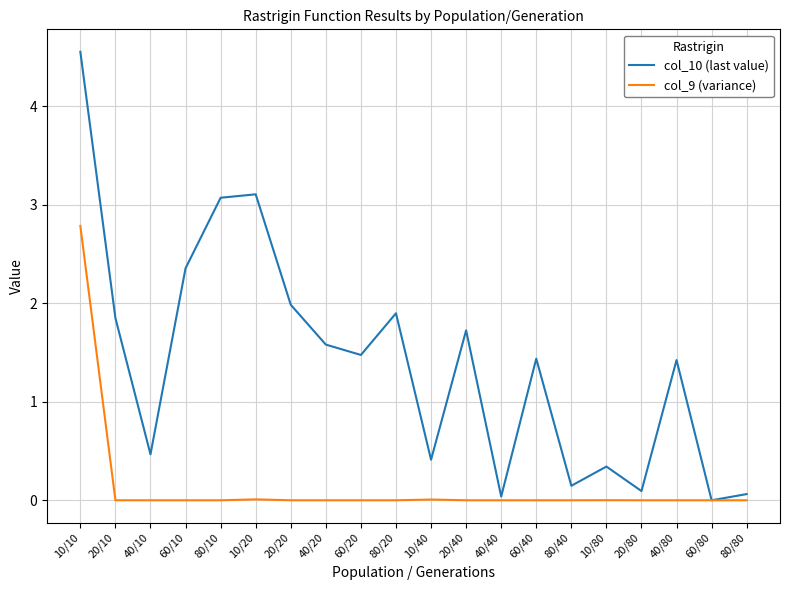

Which series has the widest spread of values?

col_10 (last value)